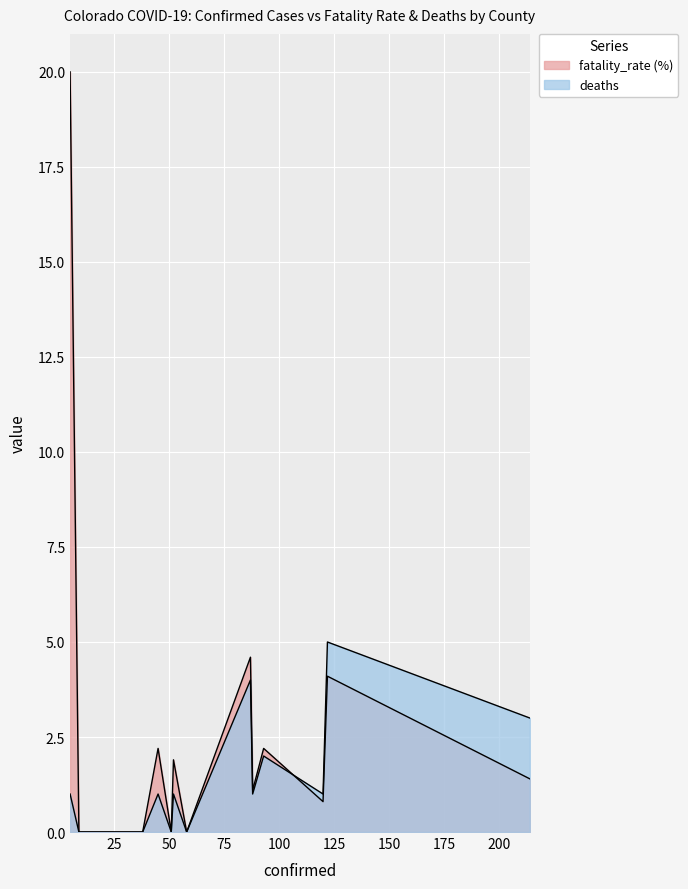

What is the label of the 7th point from the left?

Douglas